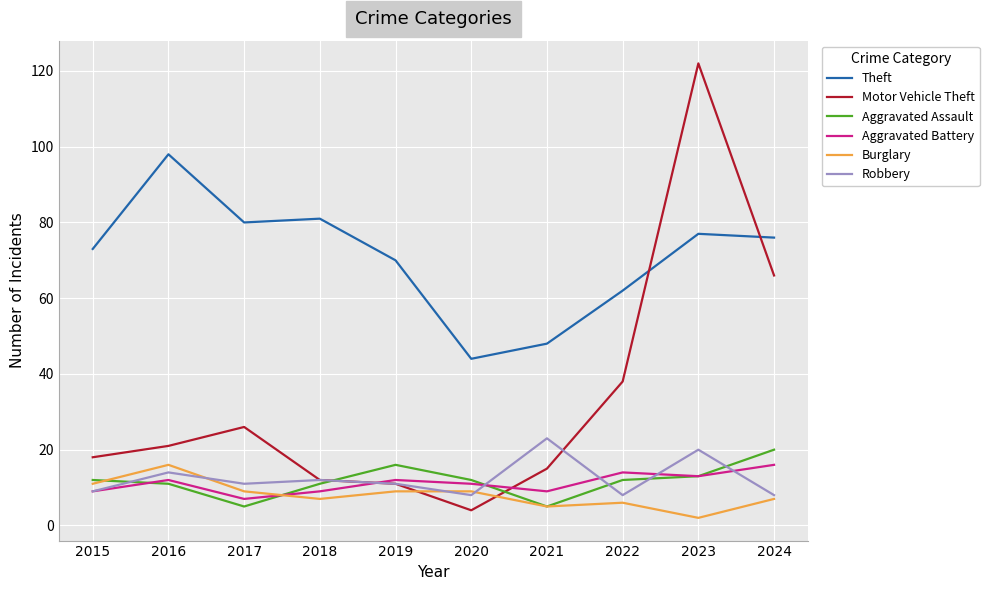

What is the total value across all series at 2020?

88